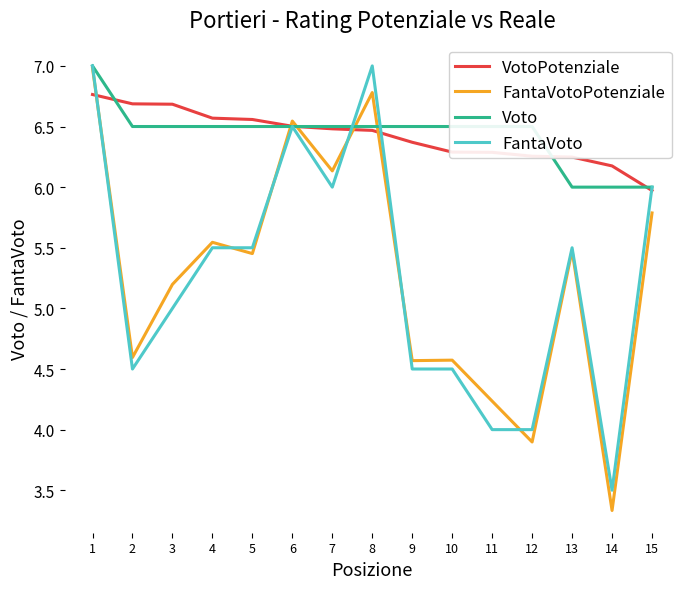

True or false: Voto has a value of 1.5 at 12.

False